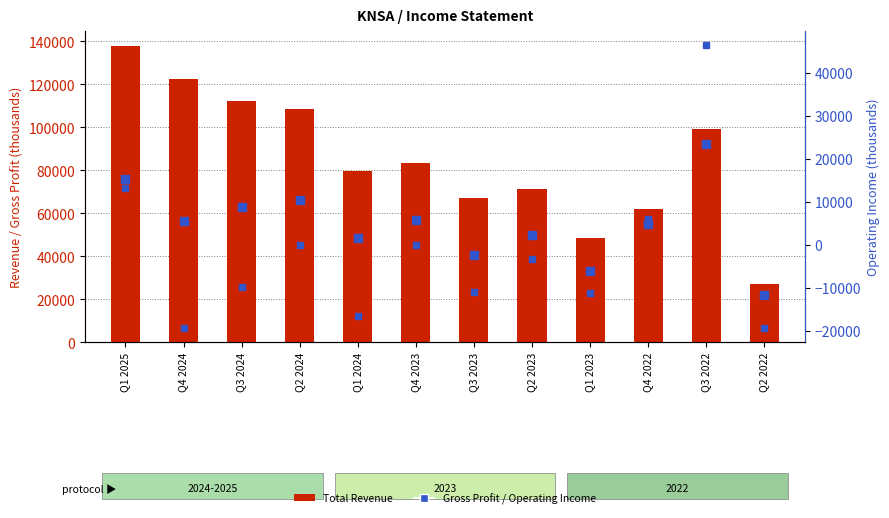

At how many categories does at least one series exceed -18208?

12